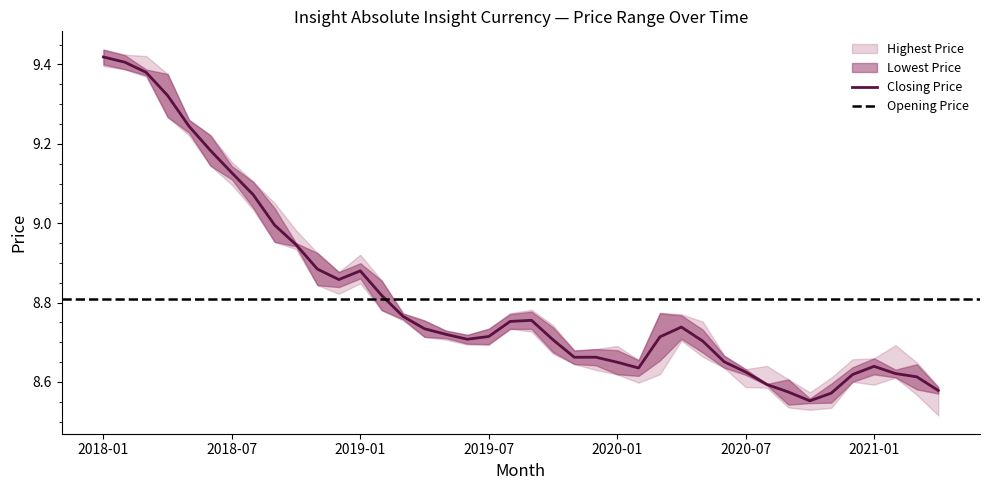

What is the spread (max minus min) of values at 36?

0.1